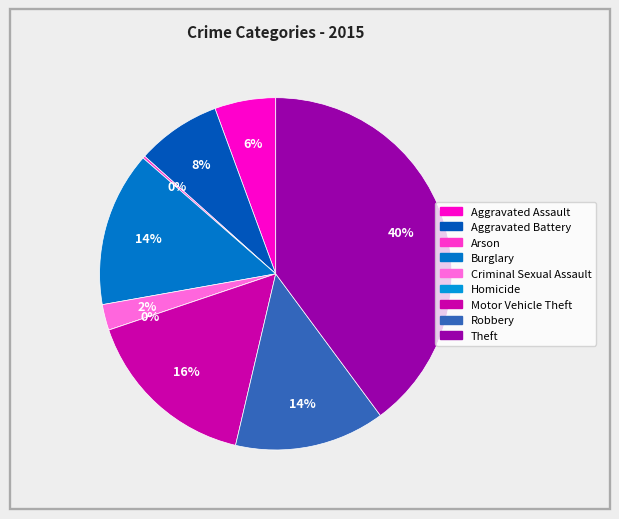

Is it true that Motor Vehicle Theft is 23% of the pie?

False